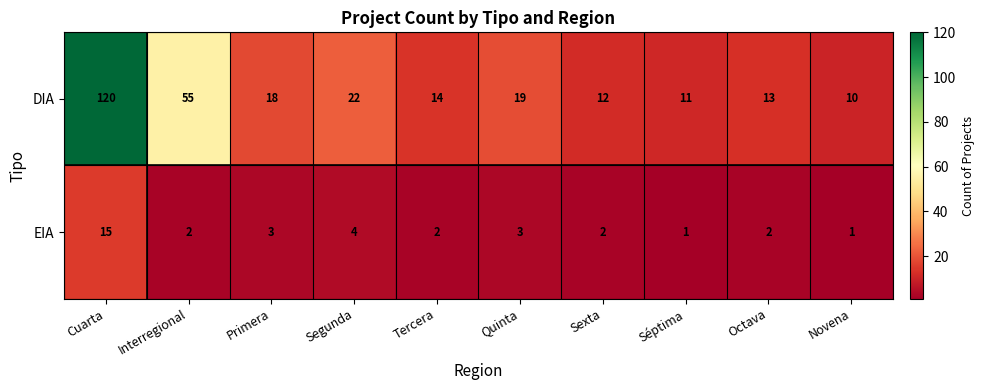

What is the difference between the highest and lowest values at Cuarta?

105